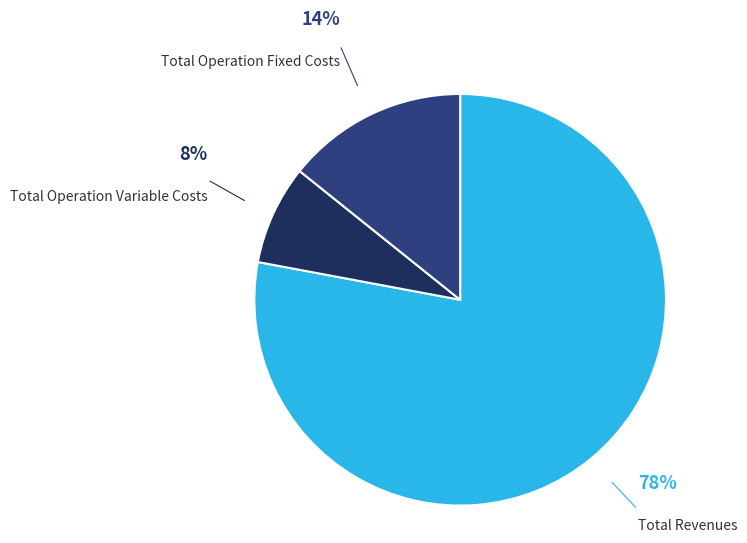

To the nearest percent, what is the average slice percentage?

33%